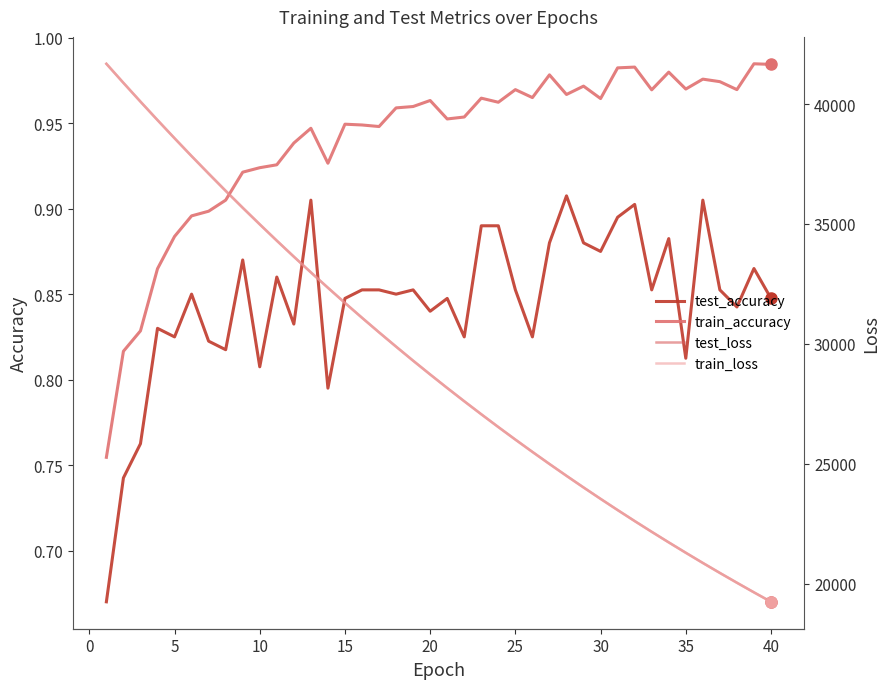

True or false: test_accuracy and train_accuracy intersect in this chart.

False